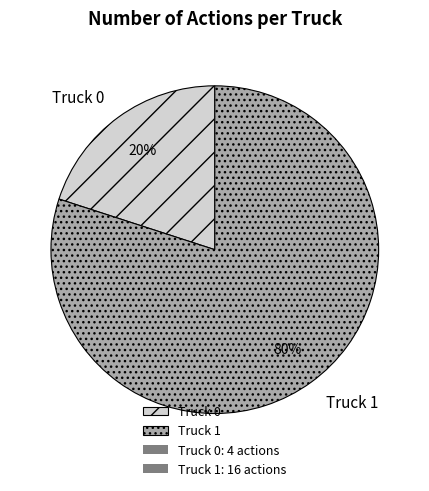

To the nearest percent, what is the difference between the Truck 1 and Truck 0 slice percentages?

60%